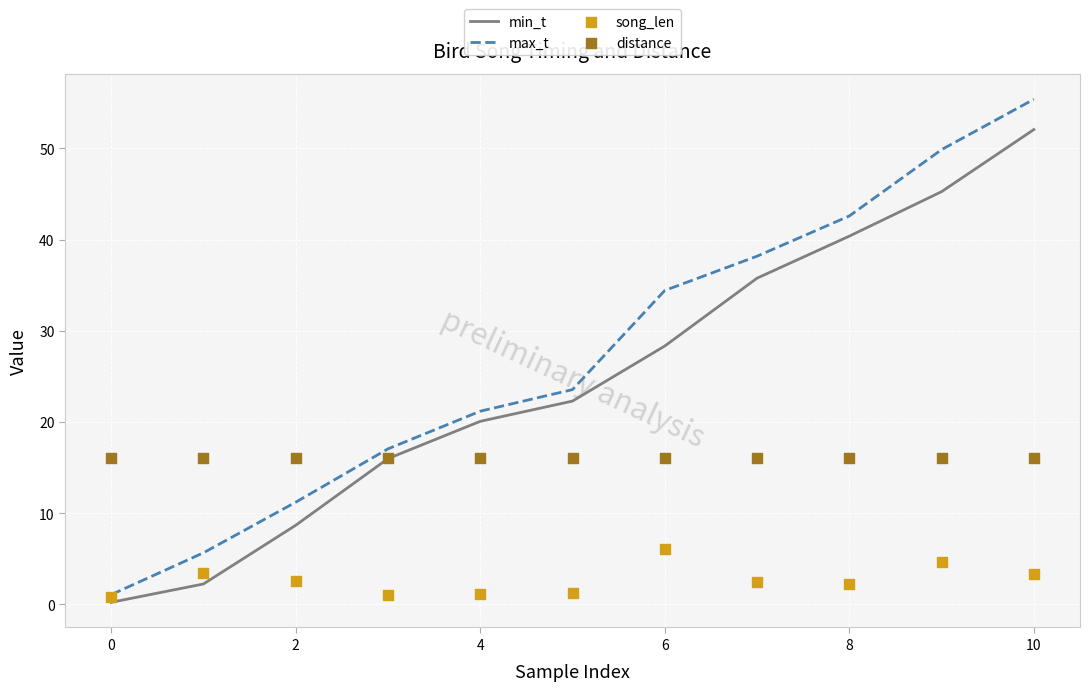

Which series has the widest spread of Y values?

max_t